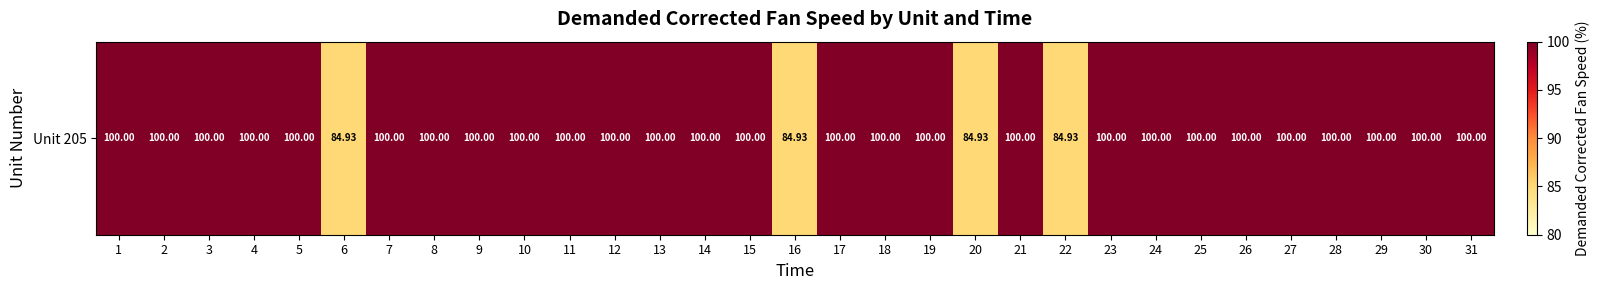

Which label corresponds to the smallest value in the chart?

6